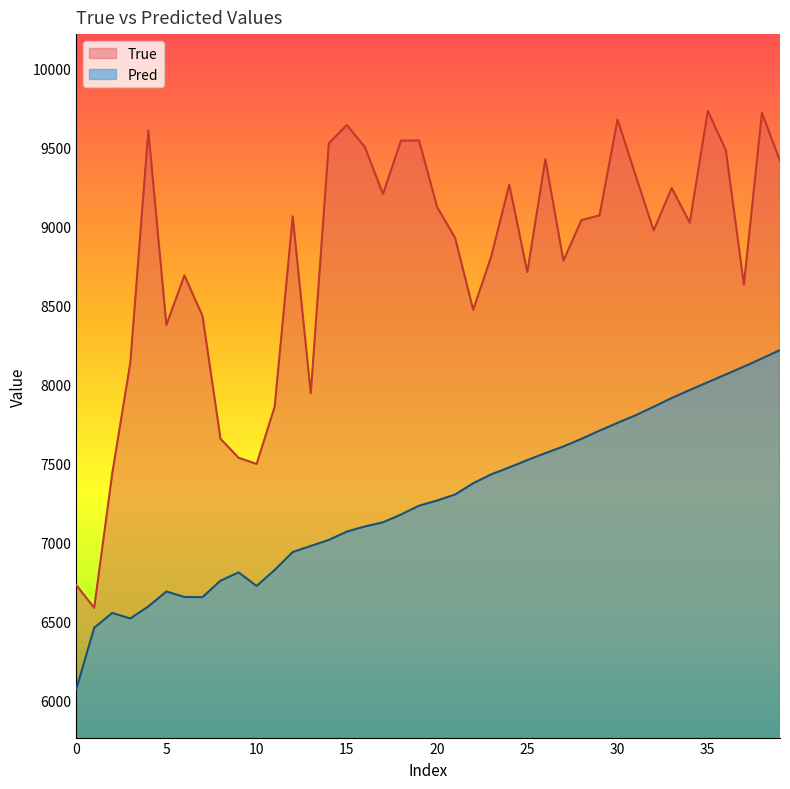

The value of Pred at 20 is 7266.4. True or false?

True